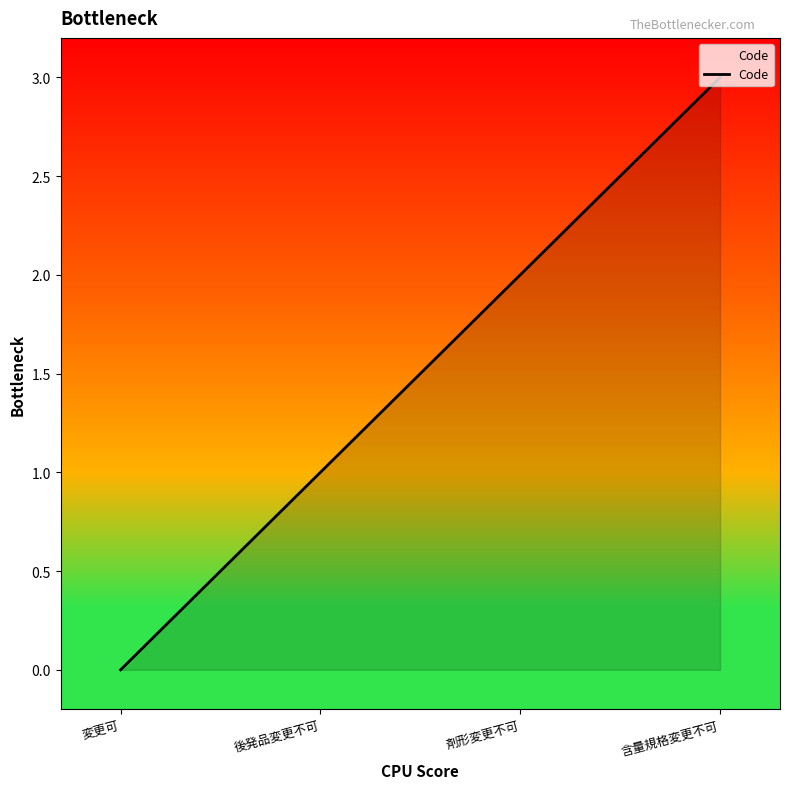

True or false: the data shows 1 at 後発品変更不可.

True